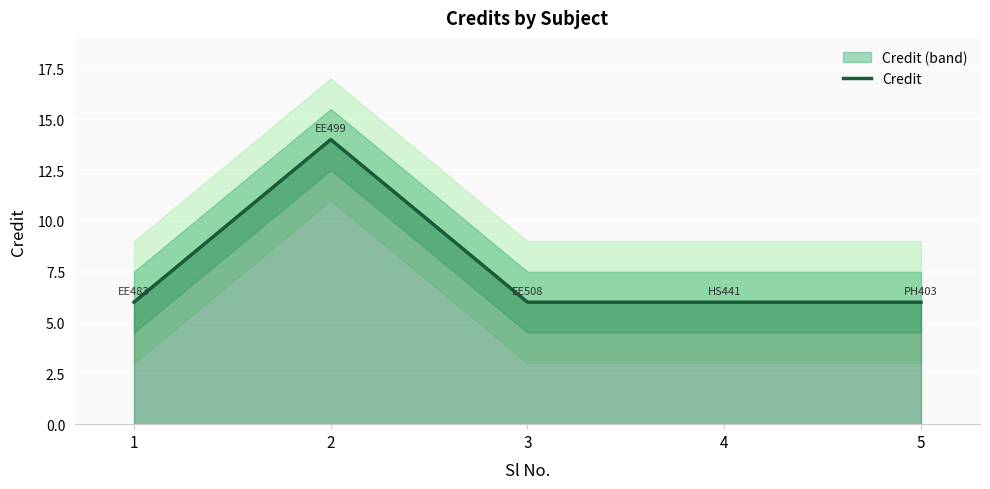

List the labels in order of value, largest first.

2, 1, 3, 4, 5